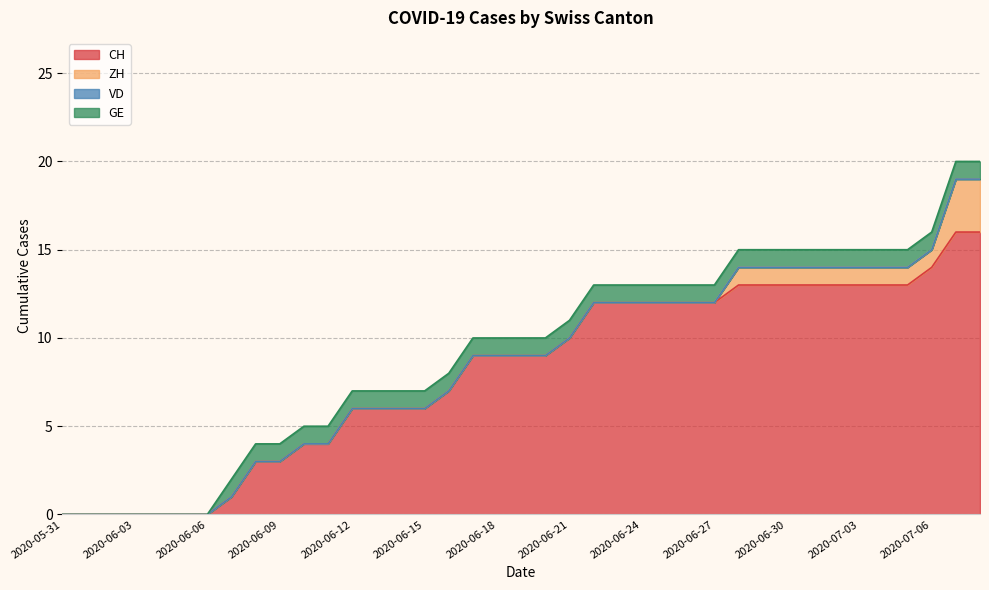

What is the total value across all series at 2020-06-15?

7